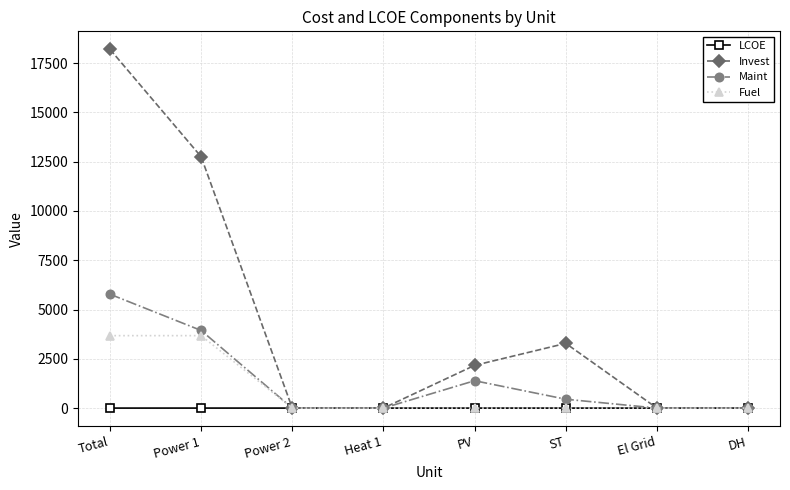

Is this an area chart (filled region under the line)?

No